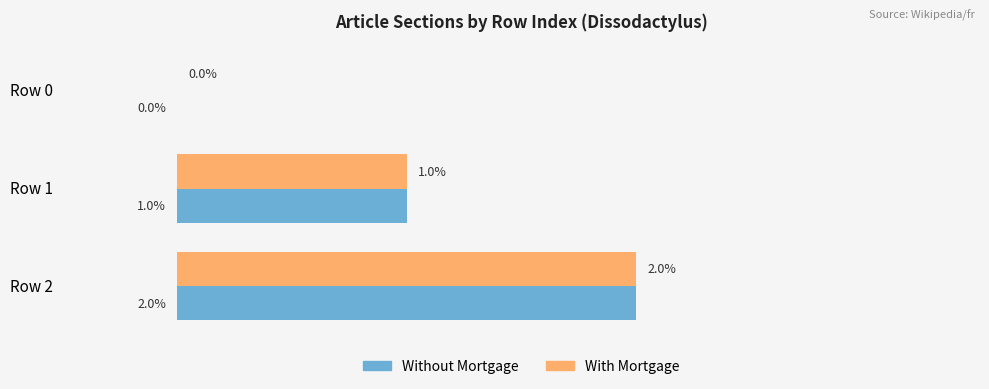

At which label is Without Mortgage closest to 1?

Row 1